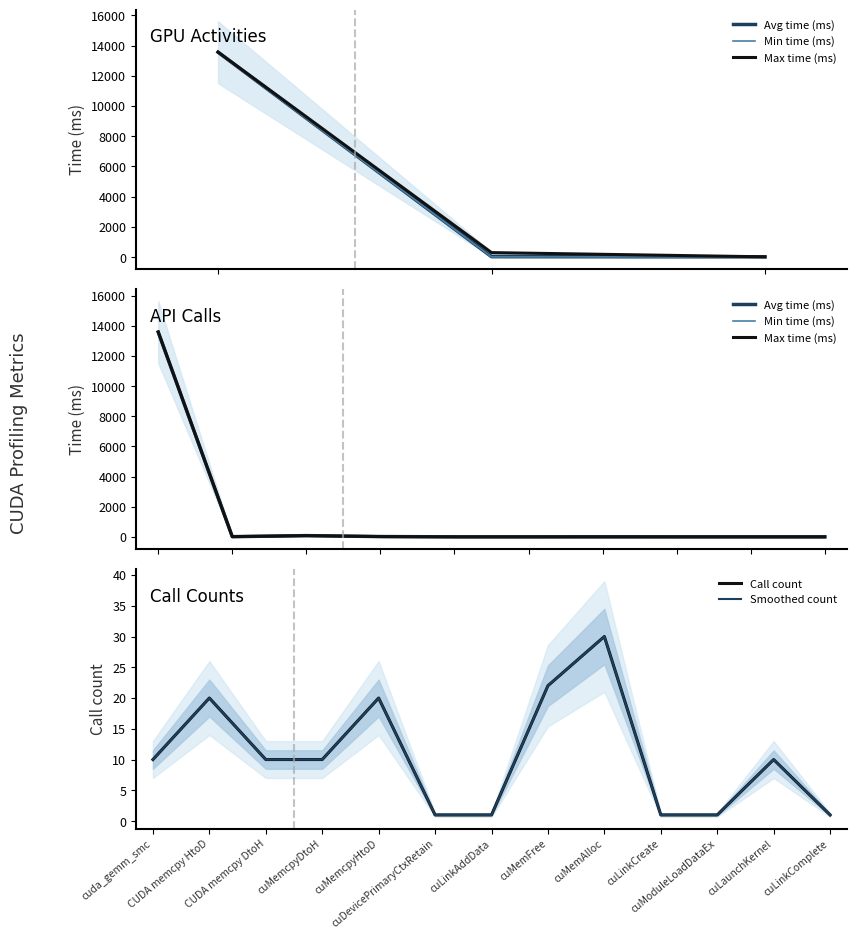

What is the difference between the maximum and second lowest values?

13534.0